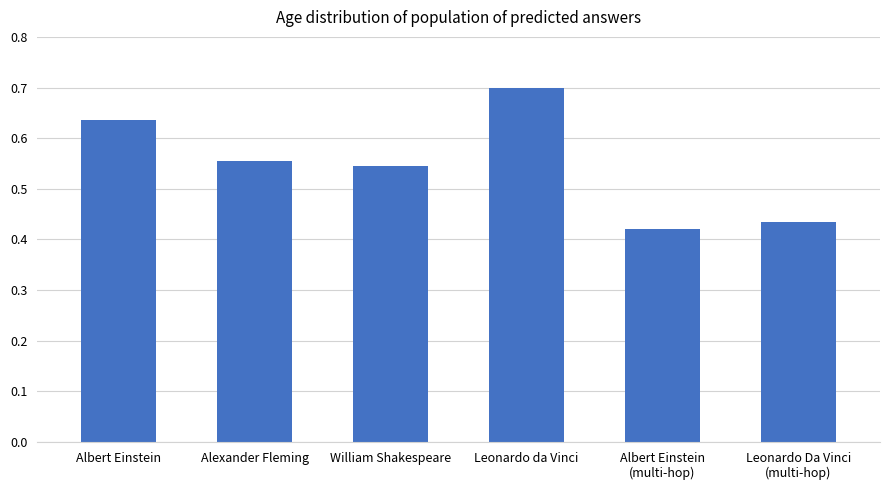

What position from the right is Albert Einstein?

6